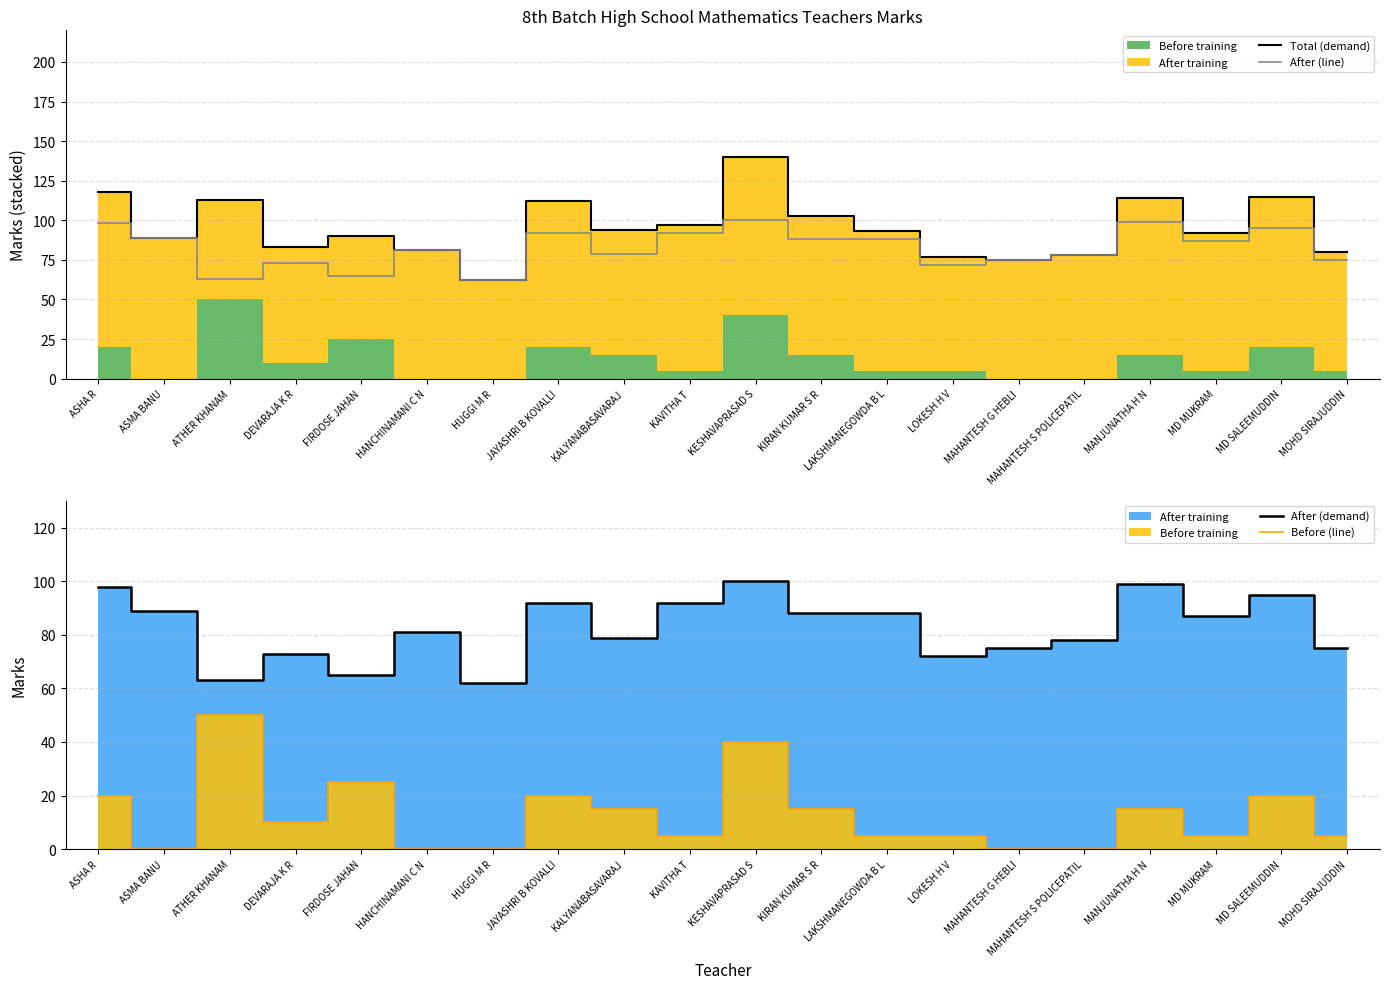

Reading left to right, extract all data points from this chart.

Total (demand): ASHA R=118	ASMA BANU=89	ATHER KHANAM=113	DEVARAJA K R=83	FIRDOSE JAHAN=90	HANCHINAMANI C N=81	HUGGI M R=62	JAYASHRI B KOVALLI=112	KALYANABASAVARAJ=94	KAVITHA T=97	KESHAVAPRASAD S=140	KIRAN KUMAR S R=103	LAKSHMANEGOWDA B L=93	LOKESH H V=77	MAHANTESH G HEBLI=75	MAHANTESH S POLICEPATIL=78	MANJUNATHA H N=114	MD MUKRAM=92	MD SALEEMUDDIN=115	MOHD SIRAJUDDIN=80
After (line): ASHA R=98	ASMA BANU=89	ATHER KHANAM=63	DEVARAJA K R=73	FIRDOSE JAHAN=65	HANCHINAMANI C N=81	HUGGI M R=62	JAYASHRI B KOVALLI=92	KALYANABASAVARAJ=79	KAVITHA T=92	KESHAVAPRASAD S=100	KIRAN KUMAR S R=88	LAKSHMANEGOWDA B L=88	LOKESH H V=72	MAHANTESH G HEBLI=75	MAHANTESH S POLICEPATIL=78	MANJUNATHA H N=99	MD MUKRAM=87	MD SALEEMUDDIN=95	MOHD SIRAJUDDIN=75
After (demand): ASHA R=98	ASMA BANU=89	ATHER KHANAM=63	DEVARAJA K R=73	FIRDOSE JAHAN=65	HANCHINAMANI C N=81	HUGGI M R=62	JAYASHRI B KOVALLI=92	KALYANABASAVARAJ=79	KAVITHA T=92	KESHAVAPRASAD S=100	KIRAN KUMAR S R=88	LAKSHMANEGOWDA B L=88	LOKESH H V=72	MAHANTESH G HEBLI=75	MAHANTESH S POLICEPATIL=78	MANJUNATHA H N=99	MD MUKRAM=87	MD SALEEMUDDIN=95	MOHD SIRAJUDDIN=75
Before (line): ASHA R=20	ASMA BANU=0	ATHER KHANAM=50	DEVARAJA K R=10	FIRDOSE JAHAN=25	HANCHINAMANI C N=0	HUGGI M R=0	JAYASHRI B KOVALLI=20	KALYANABASAVARAJ=15	KAVITHA T=5	KESHAVAPRASAD S=40	KIRAN KUMAR S R=15	LAKSHMANEGOWDA B L=5	LOKESH H V=5	MAHANTESH G HEBLI=0	MAHANTESH S POLICEPATIL=0	MANJUNATHA H N=15	MD MUKRAM=5	MD SALEEMUDDIN=20	MOHD SIRAJUDDIN=5